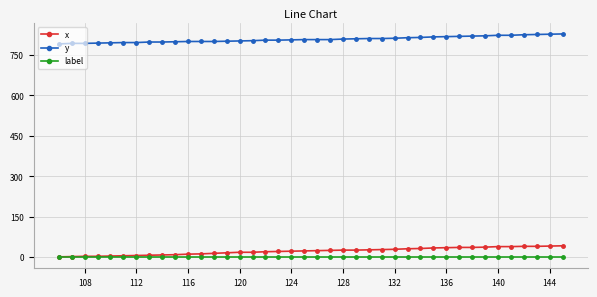

True or false: x and y cross at least once.

False